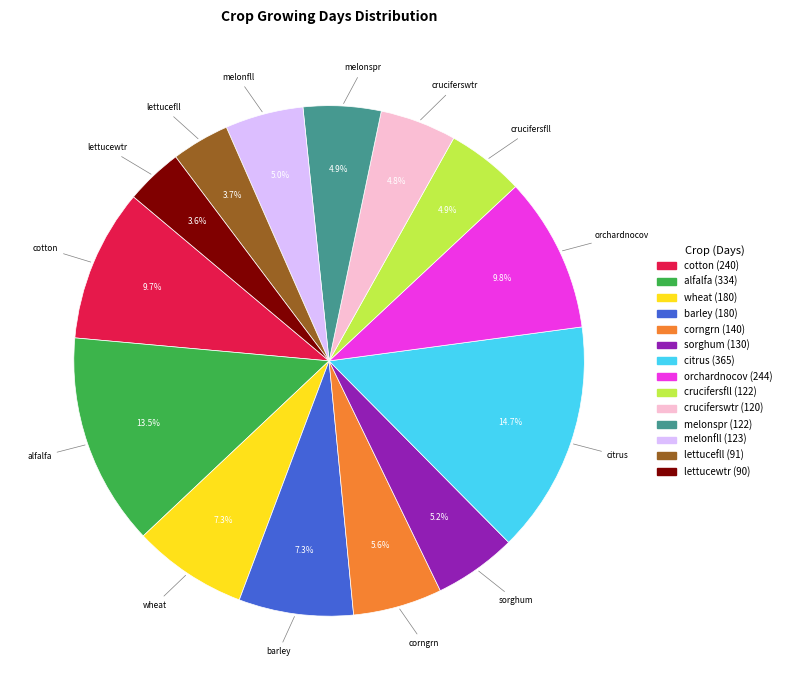

Which slice is the largest?

citrus